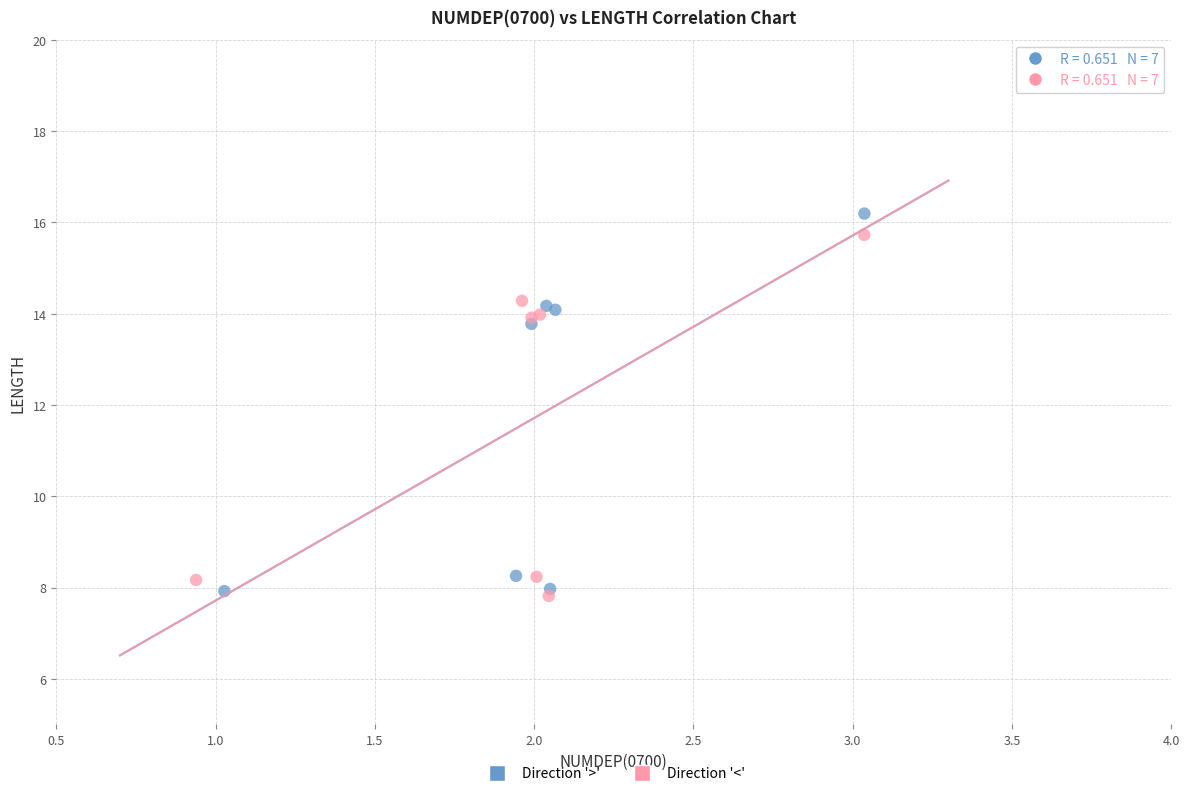

What are all the series names shown in the legend?

Direction '>', Direction '<'